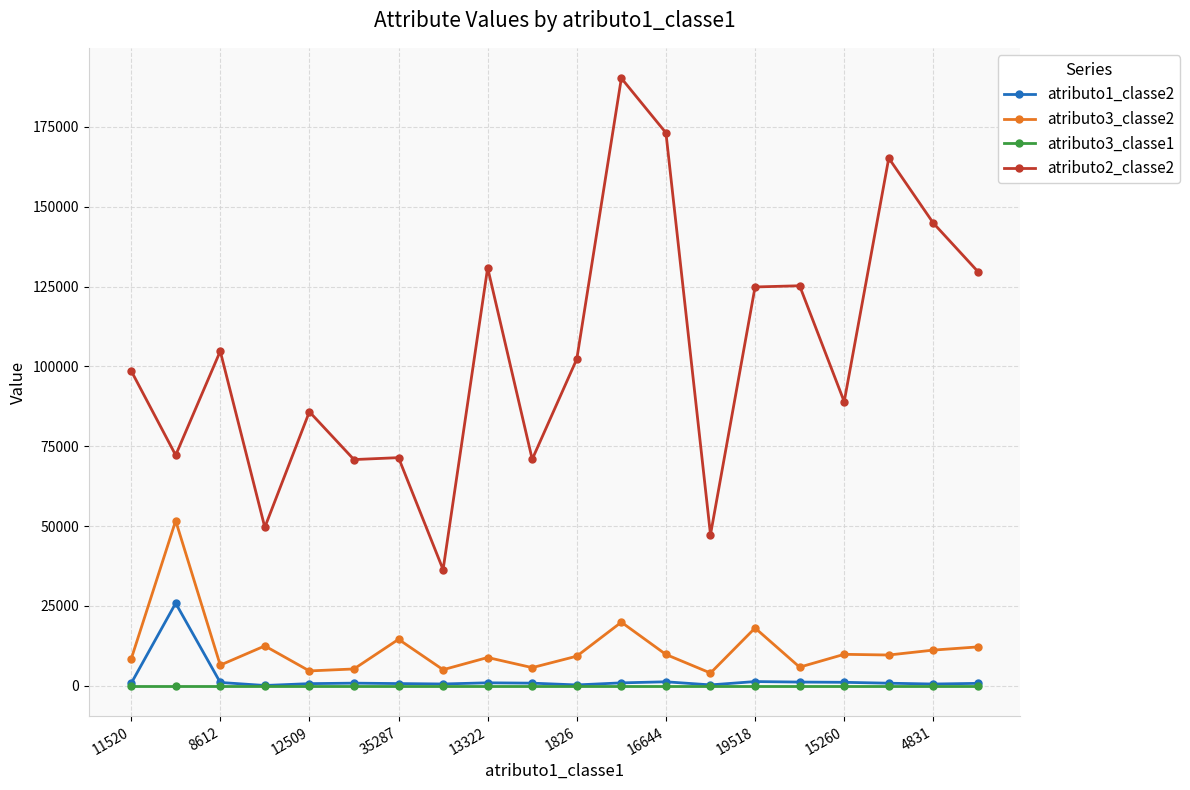

What is the minimum value for atributo3_classe2?

4010